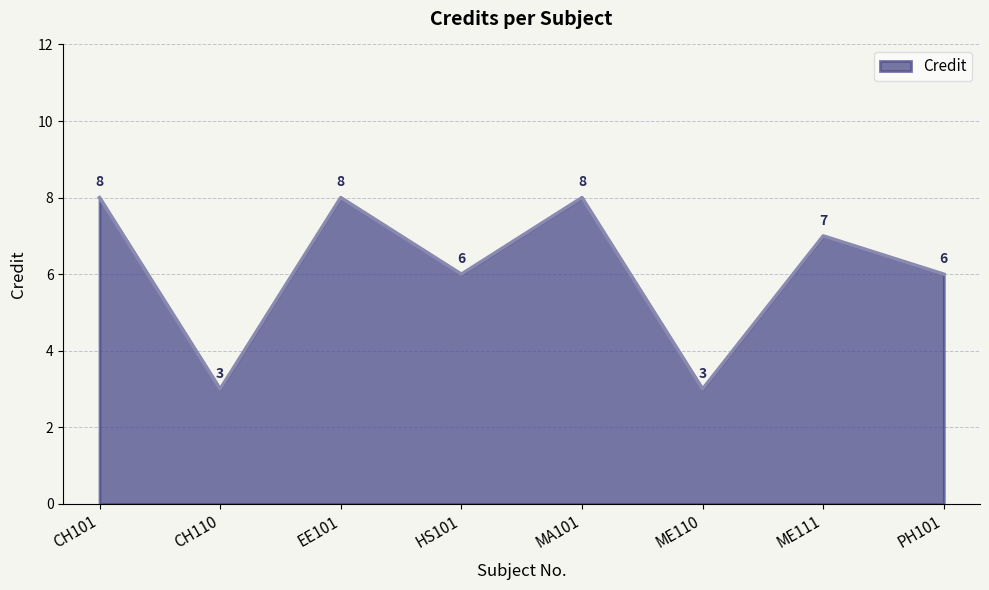

The value at PH101 is 10. True or false?

False